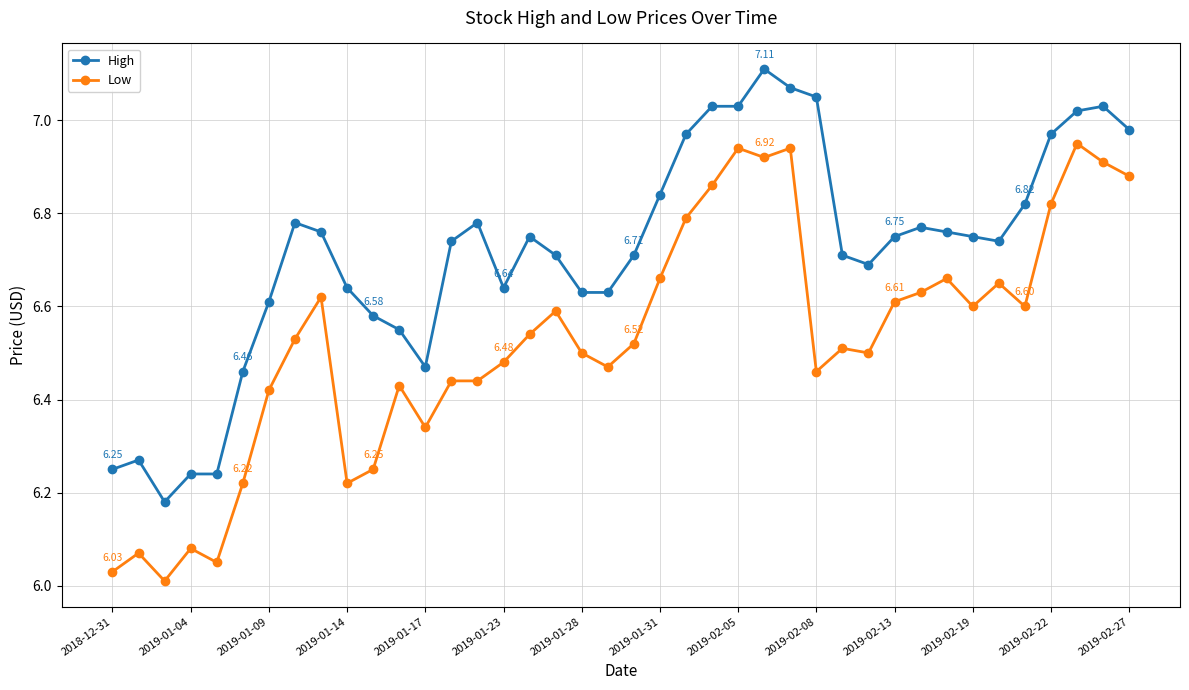

What is the difference between the second highest and minimum values in the Low series?

0.9